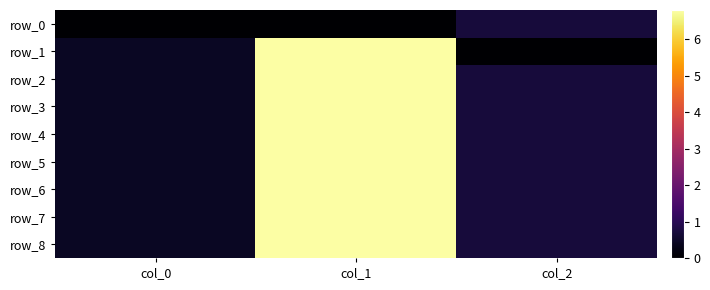

At which category does the chart reach its peak across all series?

col_1